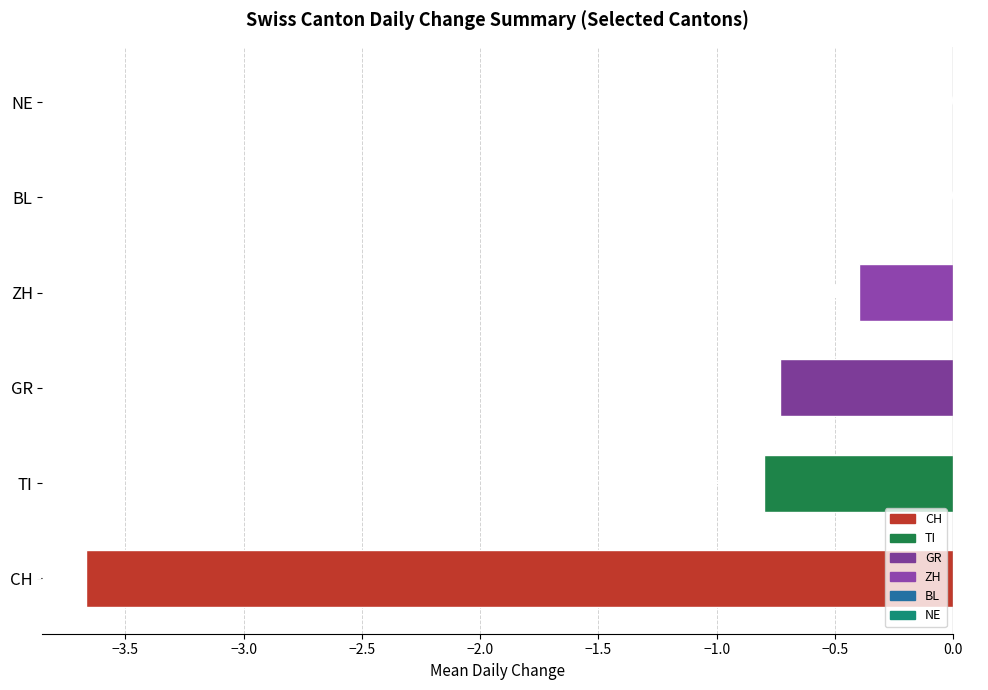

Does the chart contain stacked bars?

No